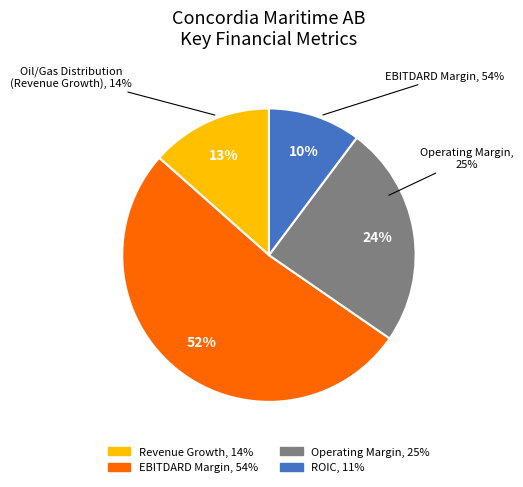

Which slice represents more than half of the pie?

EBITDARD Margin